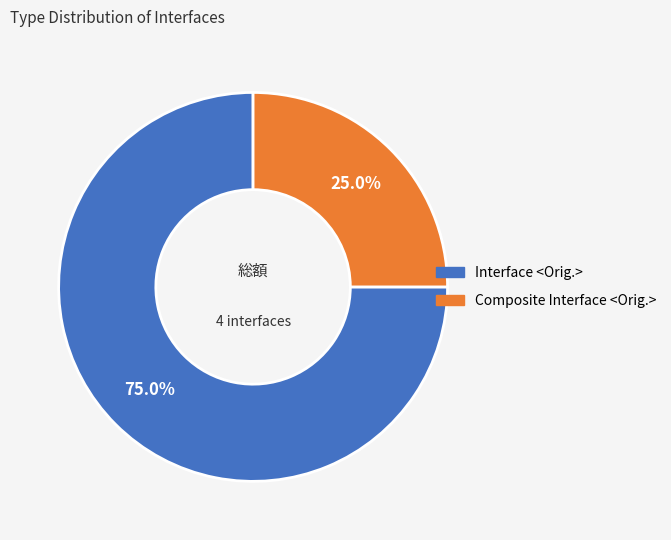

True or false: Composite Interface <Orig.> accounts for 32% of the total.

False